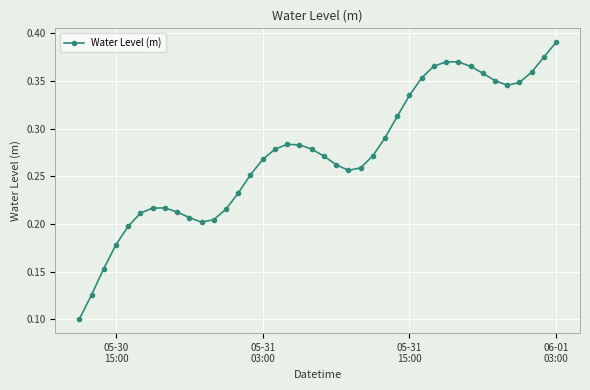

What is the sum of all values?

10.9